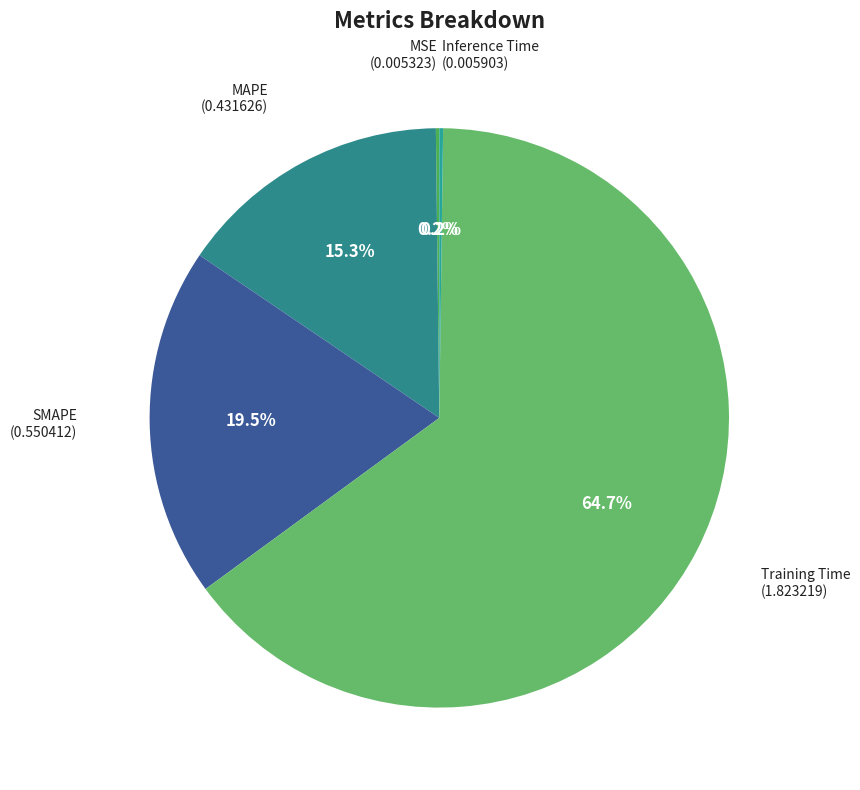

The Training Time slice represents 65% of the pie. True or false?

True